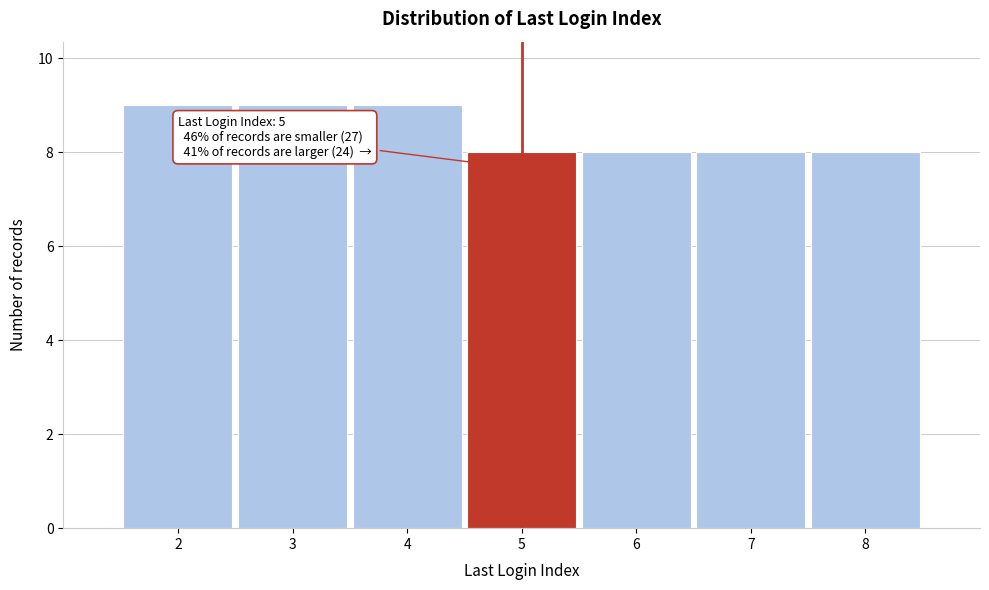

Reading right to left, extract all data points from this chart.

8=8	7=8	6=8	5=8	4=9	3=9	2=9